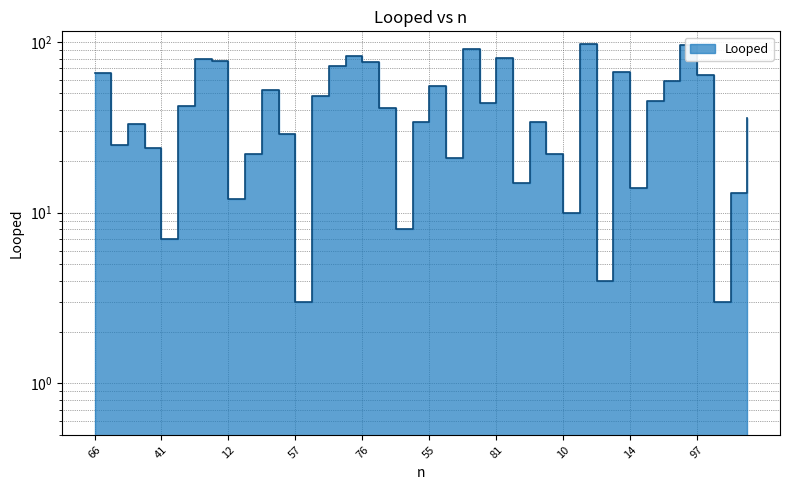

At which category does the chart reach its minimum across all series?

57